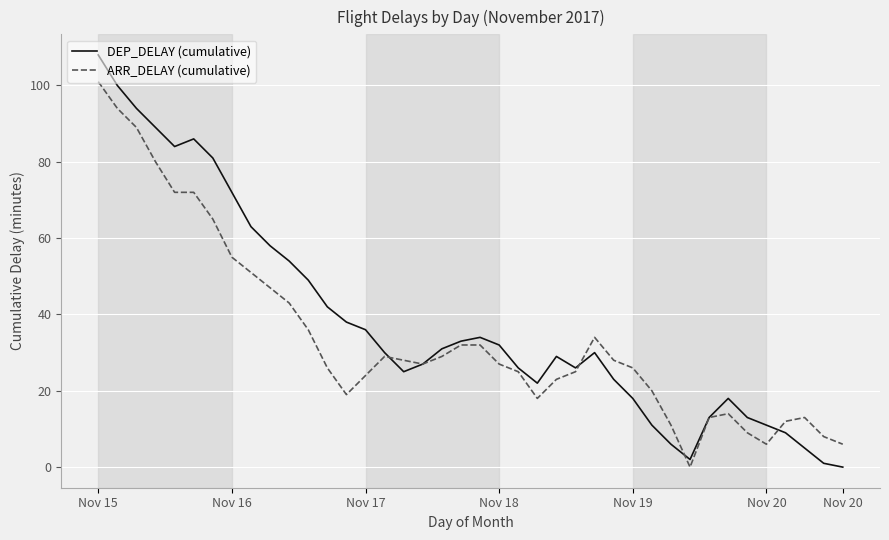

How many lines are shown in the chart?

2